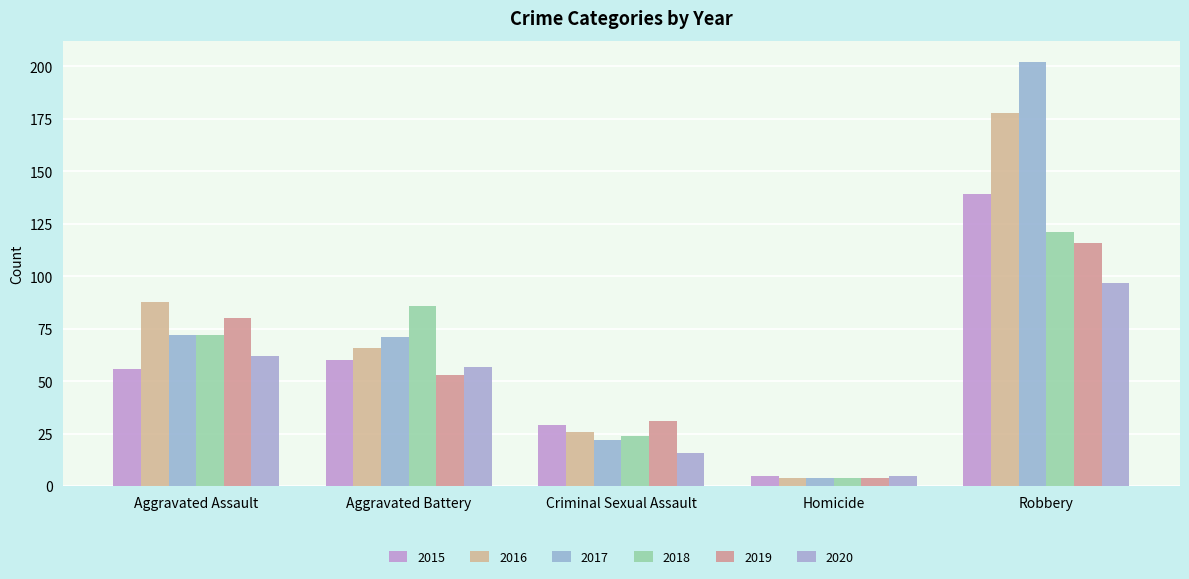

What is the spread (max minus min) of values at Aggravated Assault?

32